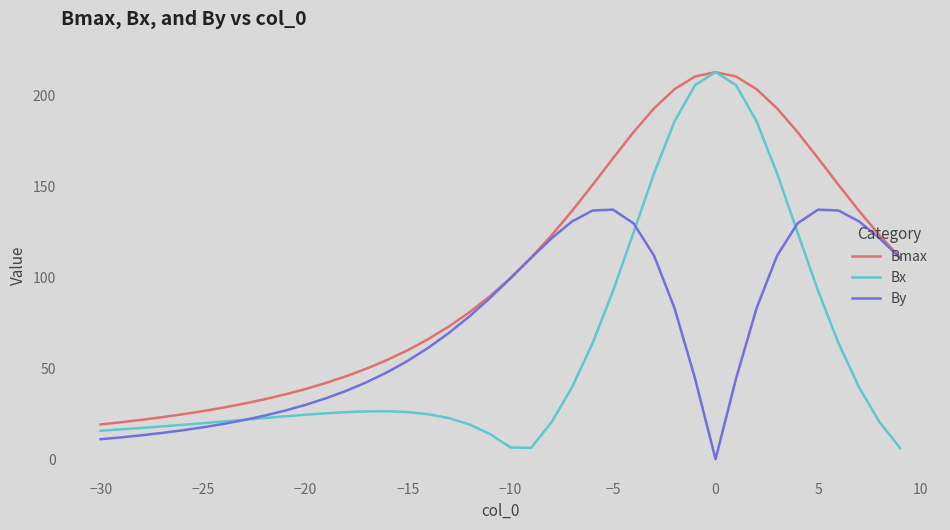

Does the chart have visible grid lines?

No